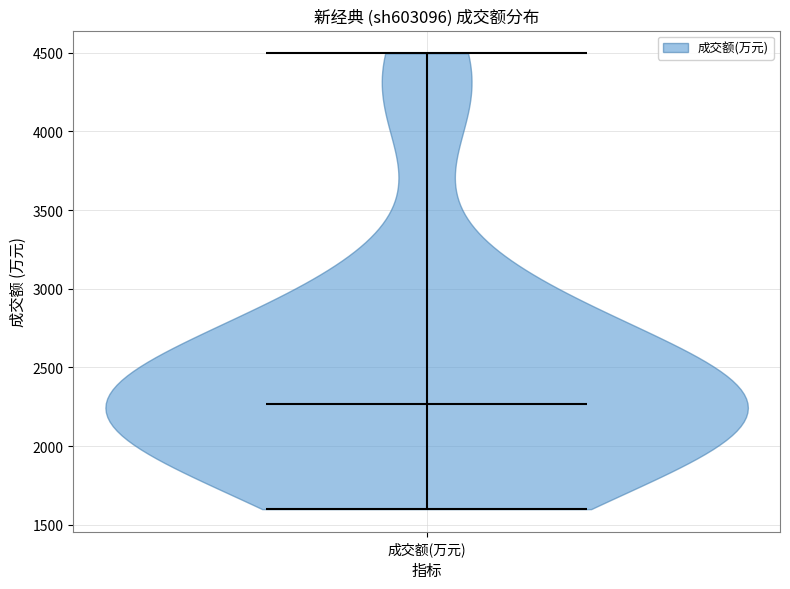

Read this violin plot against the y-axis: where its median line is, and the lowest and highest points the violin reaches. The values are not printed on the chart, so give them approximately, as read against the axis.

median line 2250, lowest point 1600, highest point 4500